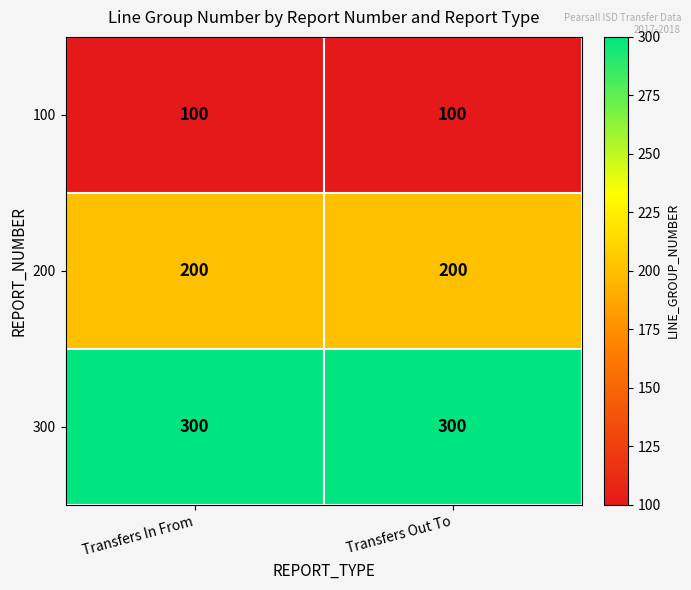

What is the average value of the 300 series?

300